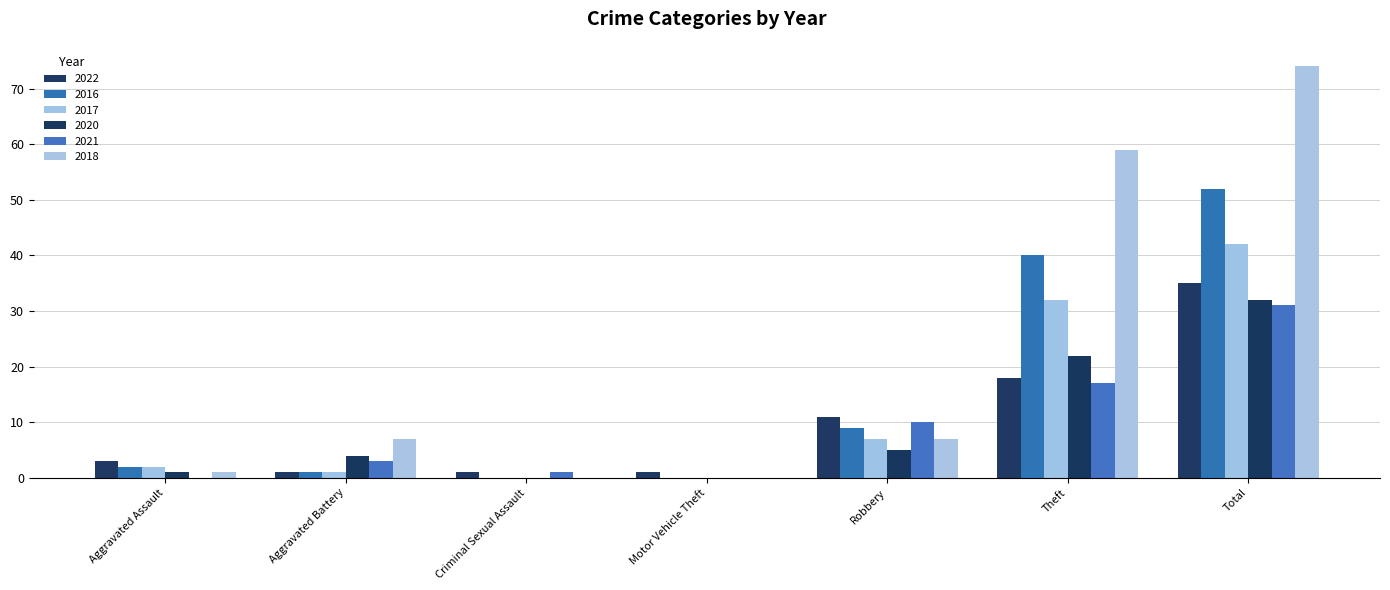

The value of 2020 at Criminal Sexual Assault is 10. True or false?

False